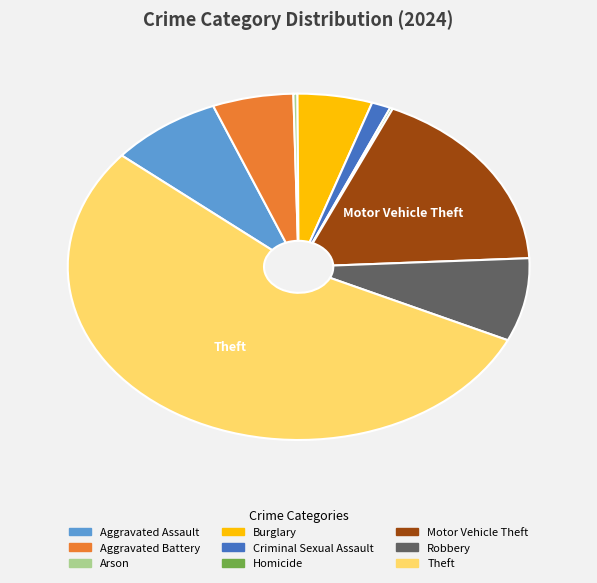

The Motor Vehicle Theft slice represents 18% of the pie. True or false?

True